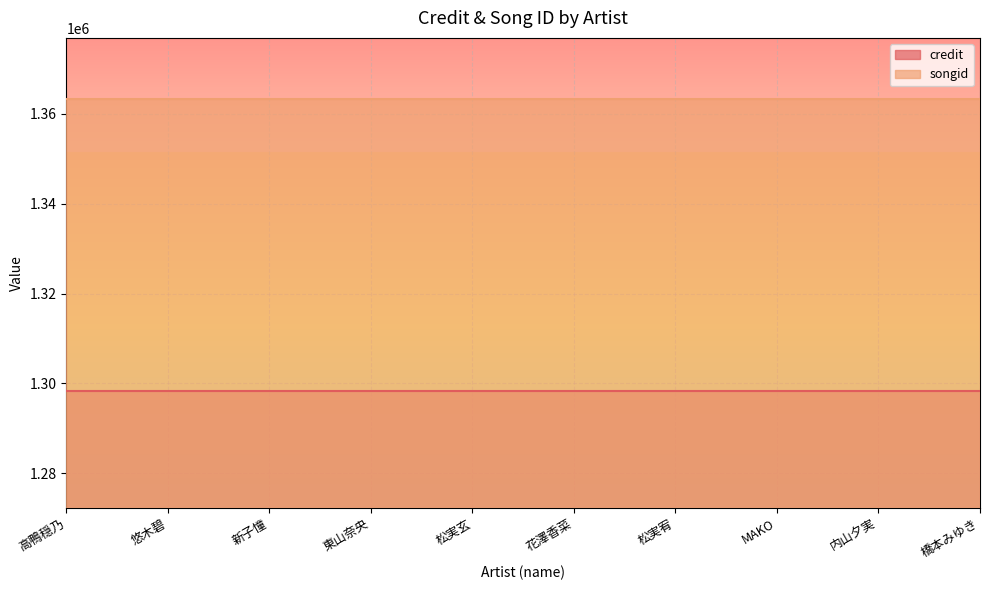

What is the value of the songid point at the 8th from the left?

1363182